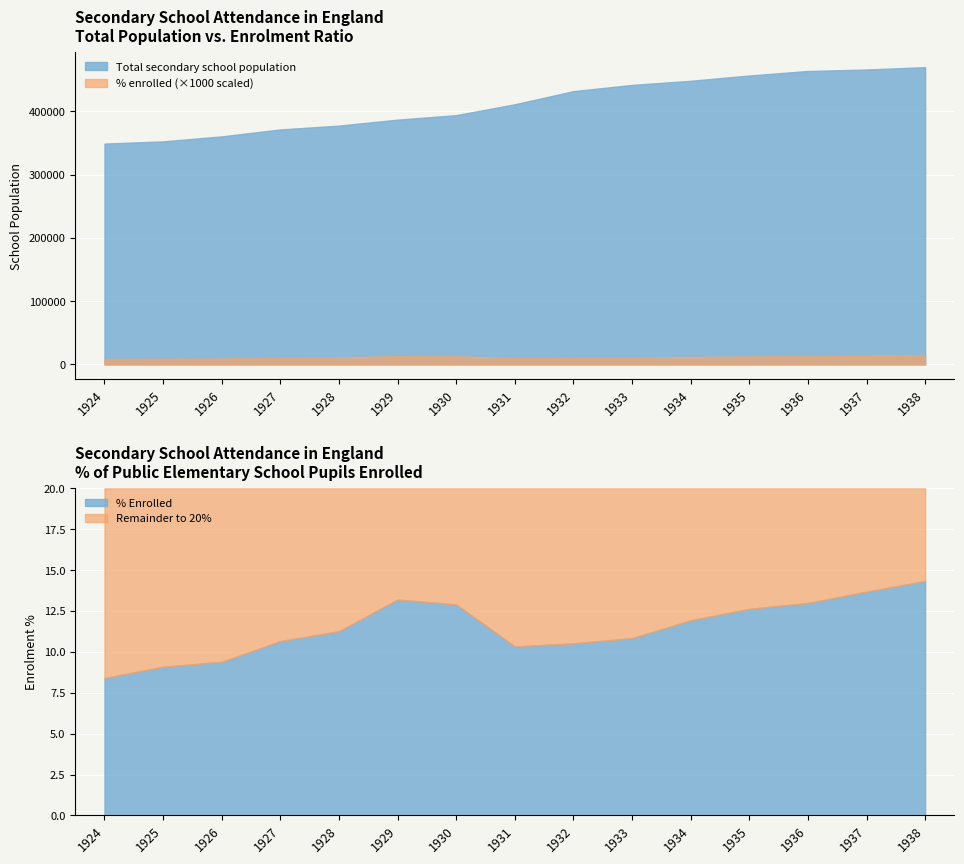

The Total secondary school population series shows 108717.7 at 1930. True or false?

False